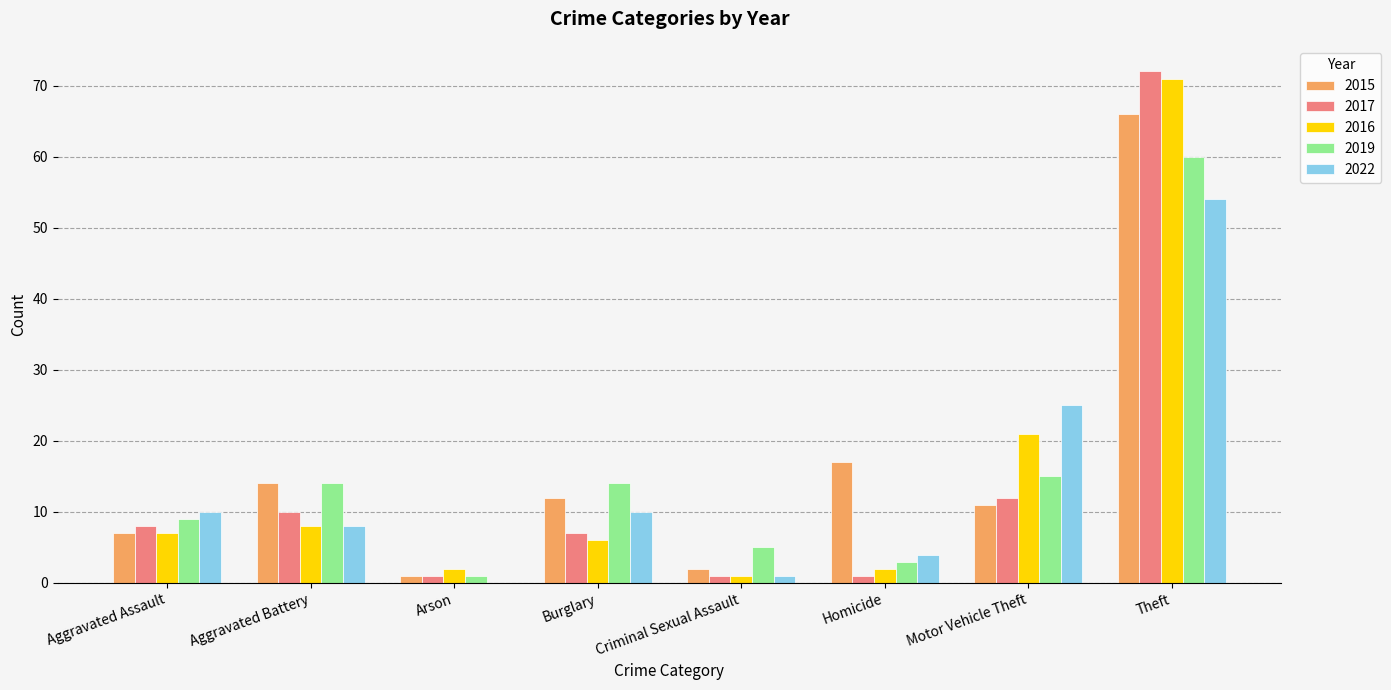

Reading left to right, extract all data points from this chart.

2015: Aggravated Assault=7	Aggravated Battery=14	Arson=1	Burglary=12	Criminal Sexual Assault=2	Homicide=17	Motor Vehicle Theft=11	Theft=66
2017: Aggravated Assault=8	Aggravated Battery=10	Arson=1	Burglary=7	Criminal Sexual Assault=1	Homicide=1	Motor Vehicle Theft=12	Theft=72
2016: Aggravated Assault=7	Aggravated Battery=8	Arson=2	Burglary=6	Criminal Sexual Assault=1	Homicide=2	Motor Vehicle Theft=21	Theft=71
2019: Aggravated Assault=9	Aggravated Battery=14	Arson=1	Burglary=14	Criminal Sexual Assault=5	Homicide=3	Motor Vehicle Theft=15	Theft=60
2022: Aggravated Assault=10	Aggravated Battery=8	Arson=0	Burglary=10	Criminal Sexual Assault=1	Homicide=4	Motor Vehicle Theft=25	Theft=54